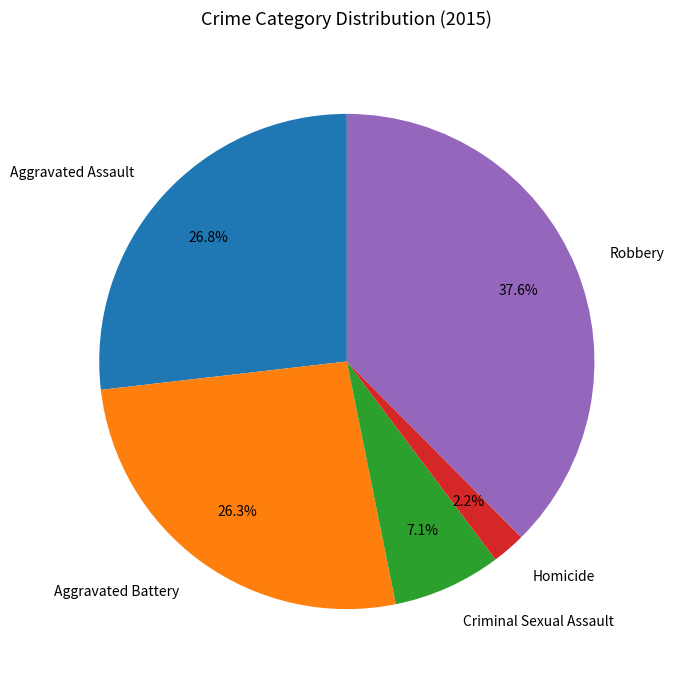

Does any single category account for the majority?

No